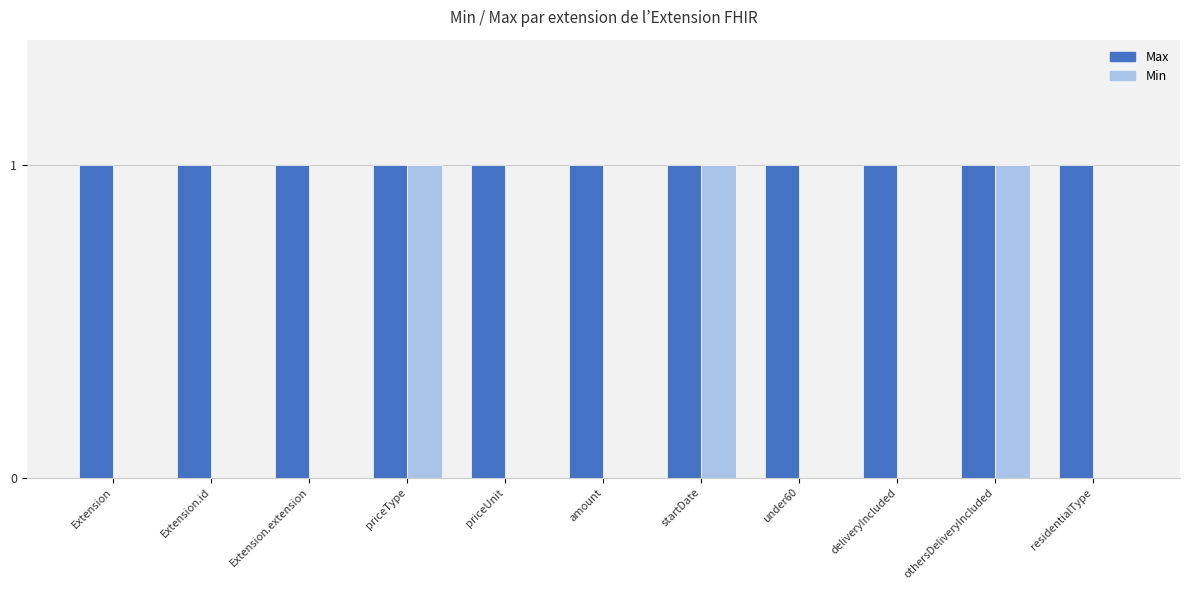

What is the sum of all Min values?

3